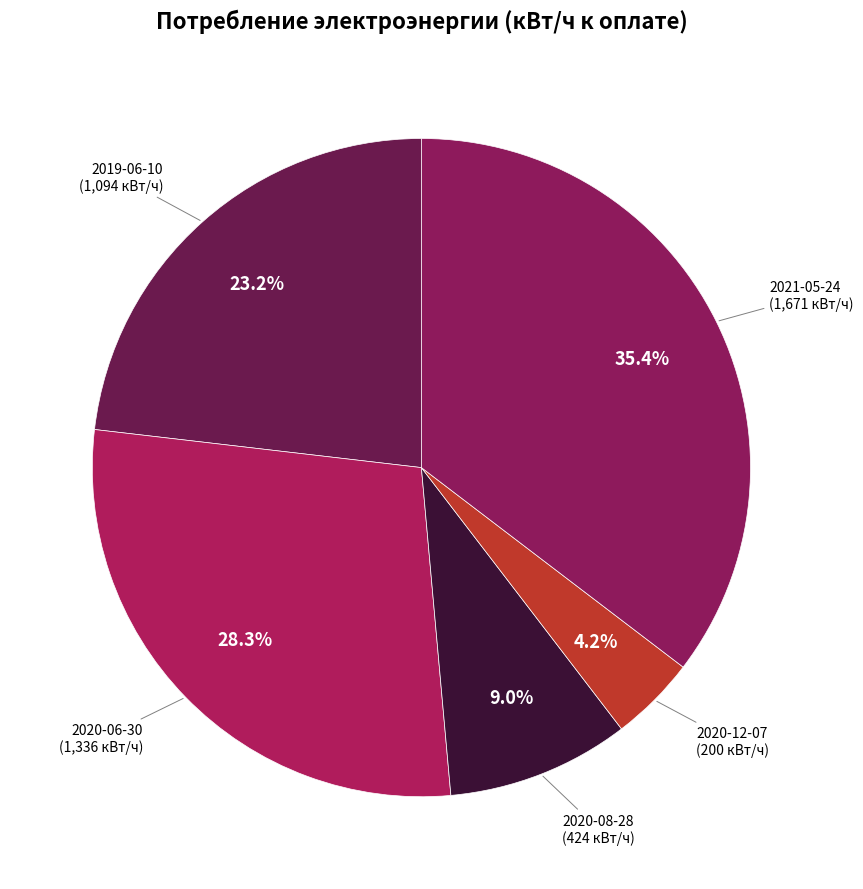

Is it true that 2021-05-24 is 49% of the pie?

False